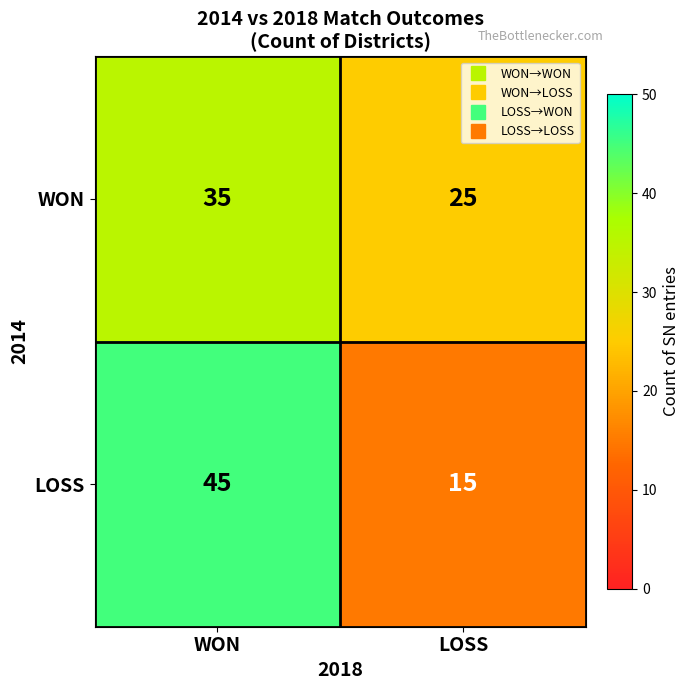

Which label corresponds to the smallest value in the chart?

LOSS